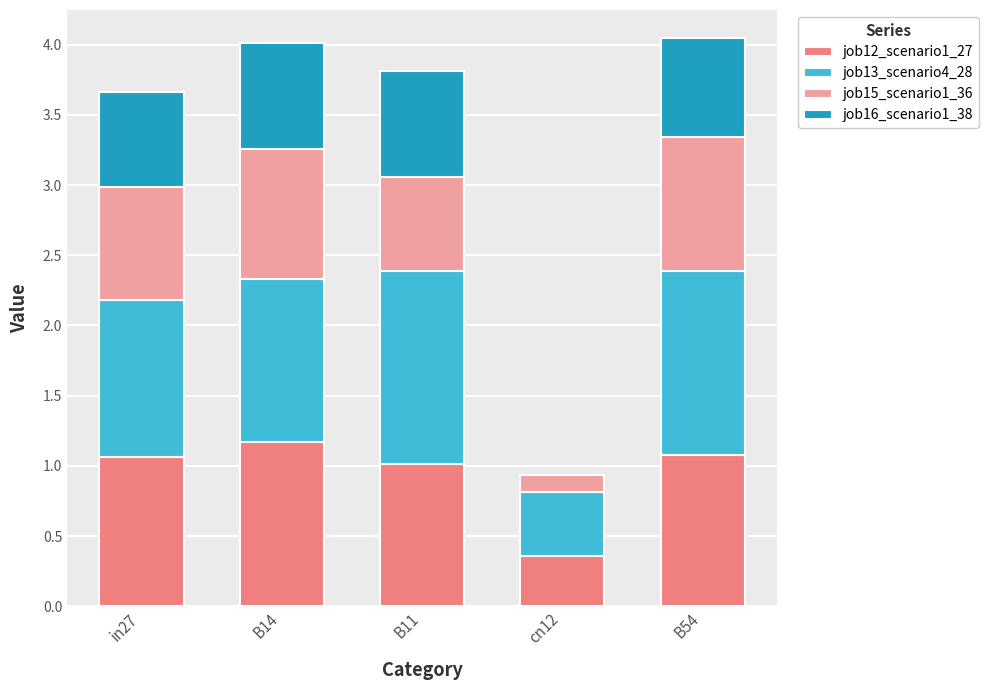

Are the bars horizontal?

No